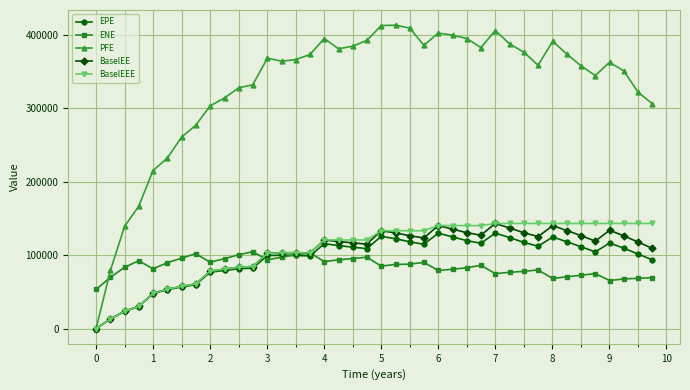

Which series has the largest total across all categories?

PFE